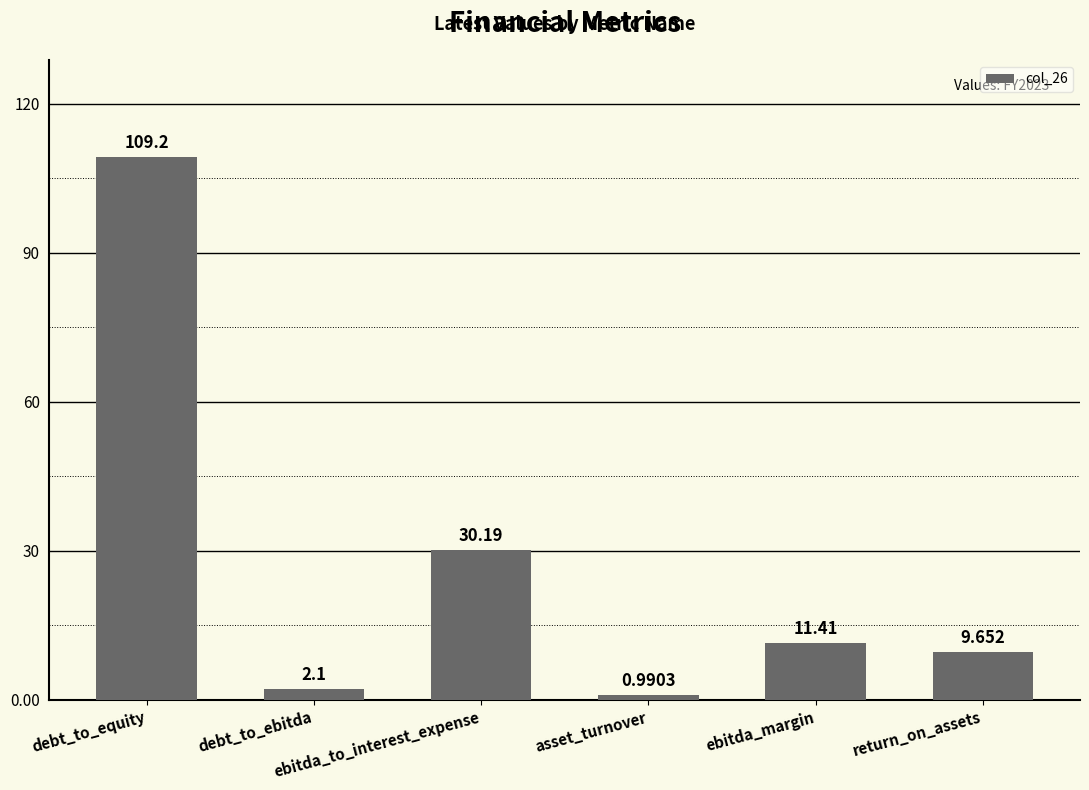

What is the approximate value at asset_turnover?

1.0